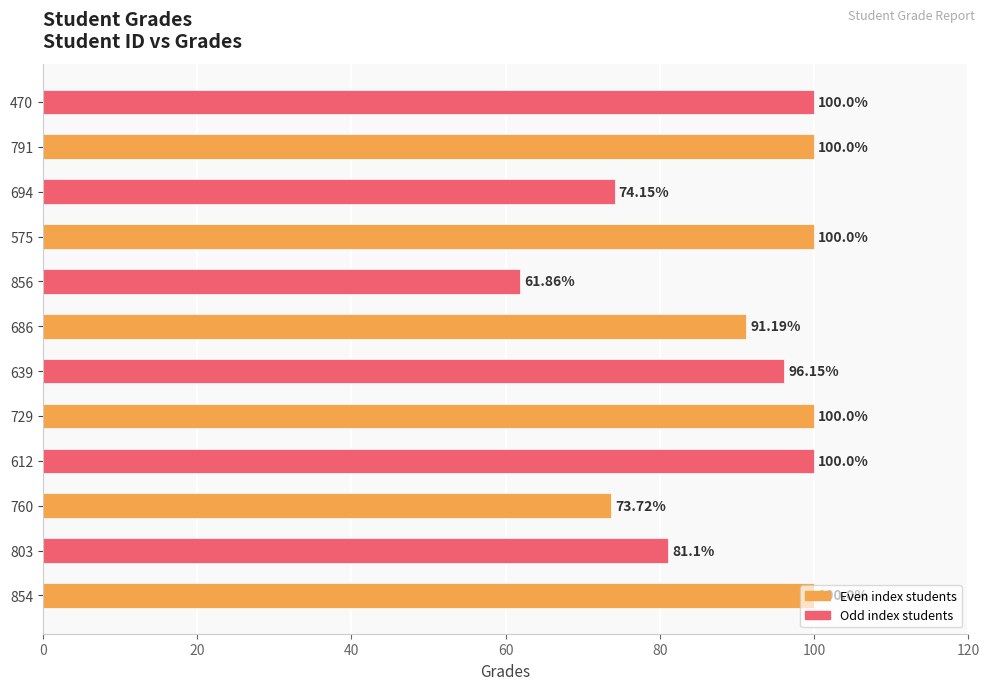

Which has a higher value, 791 or 760?

791